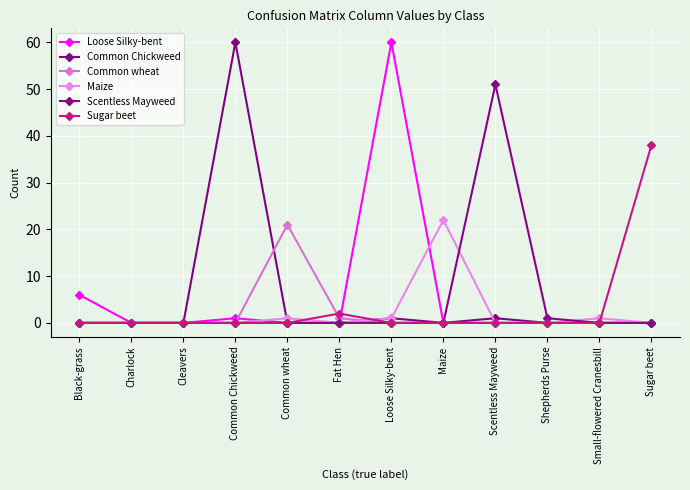

Between Small-flowered Cranesbill and Sugar beet, which series saw the biggest shift?

Sugar beet